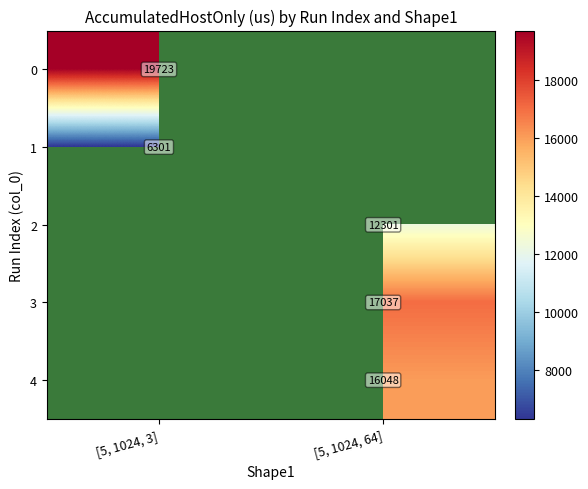

Is the value of 3 at [5, 1024, 64] greater than the value of 2 at [5, 1024, 64]?

Yes